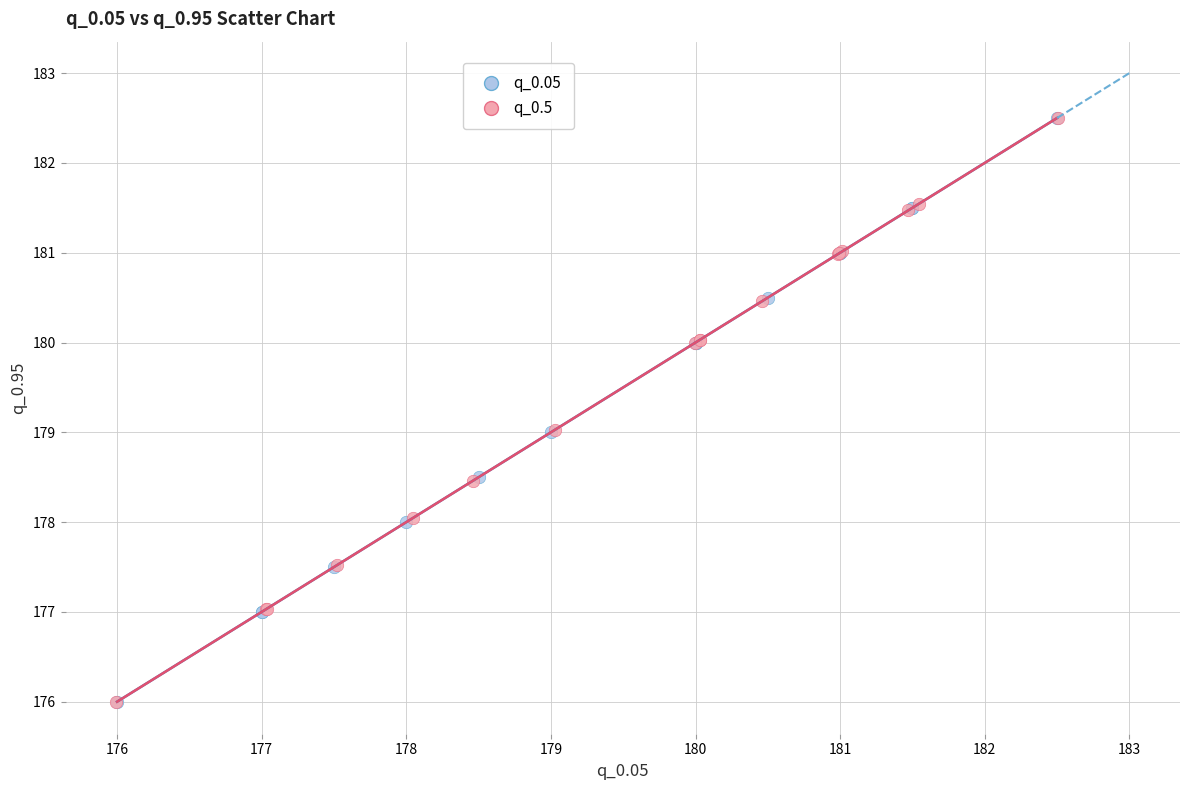

Which series has the largest Y range (max minus min)?

q_0.5